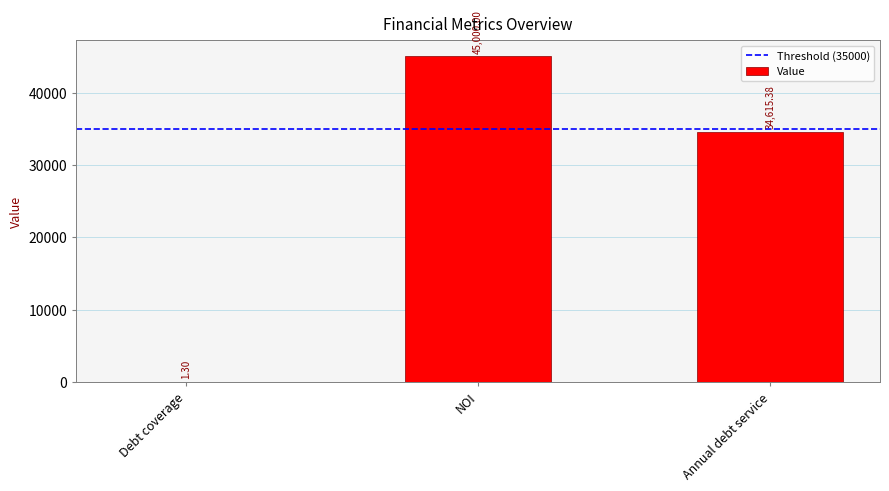

Where is the data nearest to the value 22500?

Annual debt service